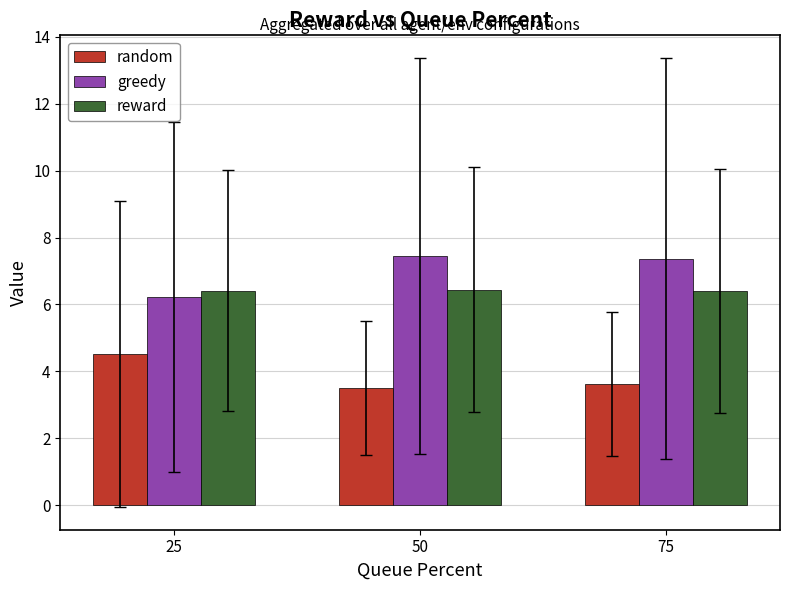

Reading left to right, extract all data points from this chart.

random: 25=4.5	50=3.5	75=3.6
greedy: 25=6.2	50=7.4	75=7.4
reward: 25=6.4	50=6.4	75=6.4